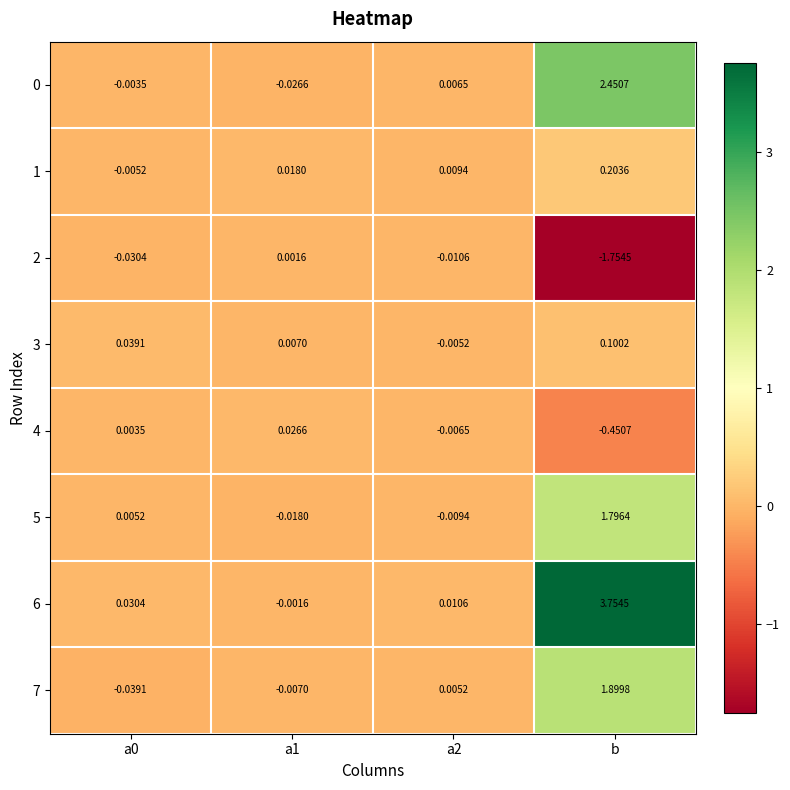

How many values in the 7 series are below 0?

2